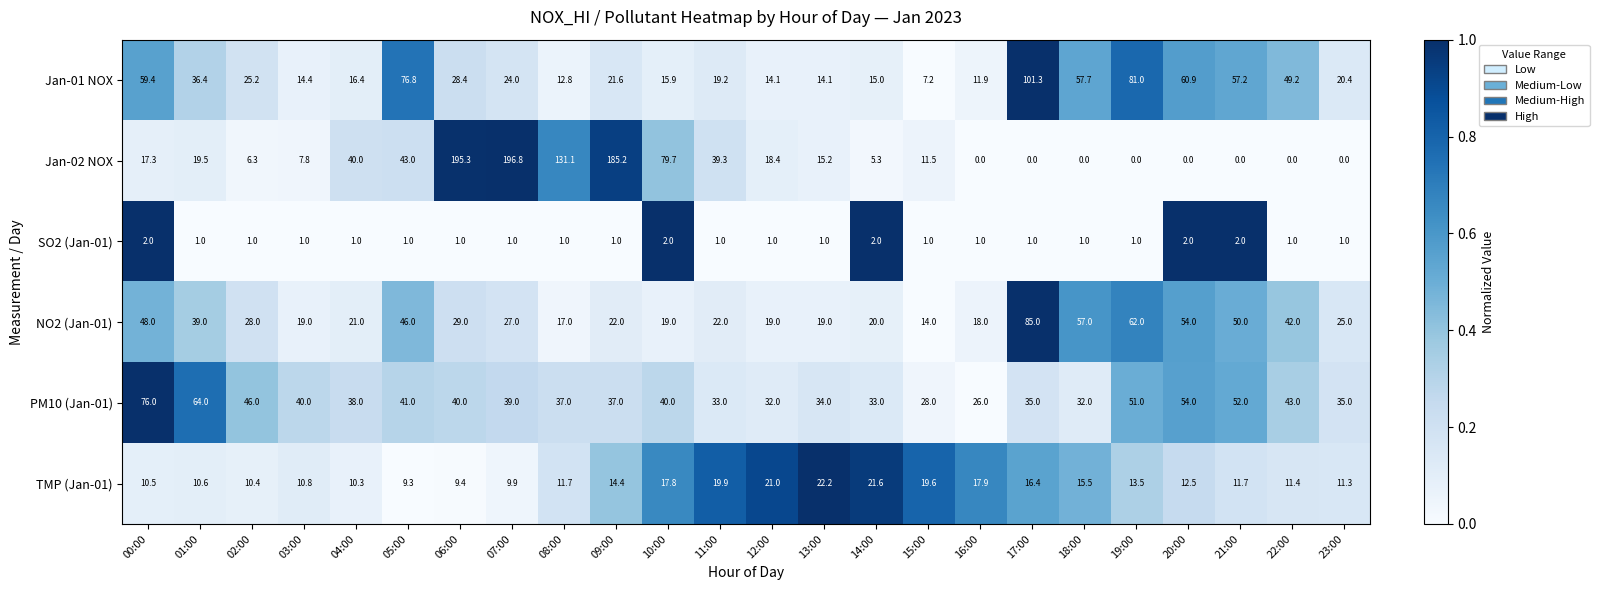

How many distinct data groups are displayed?

6